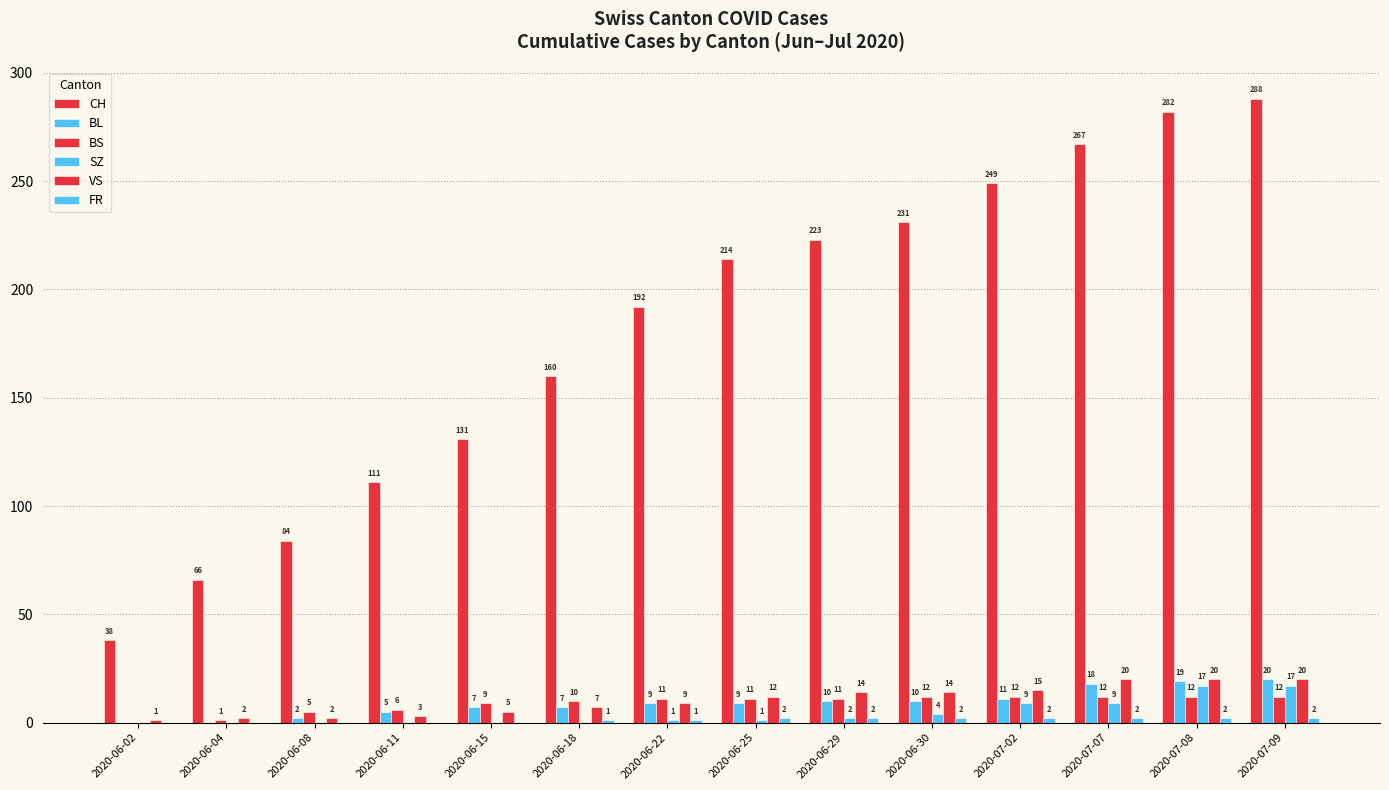

Is the value of VS at 2020-06-30 greater than the value of CH at 2020-06-25?

No